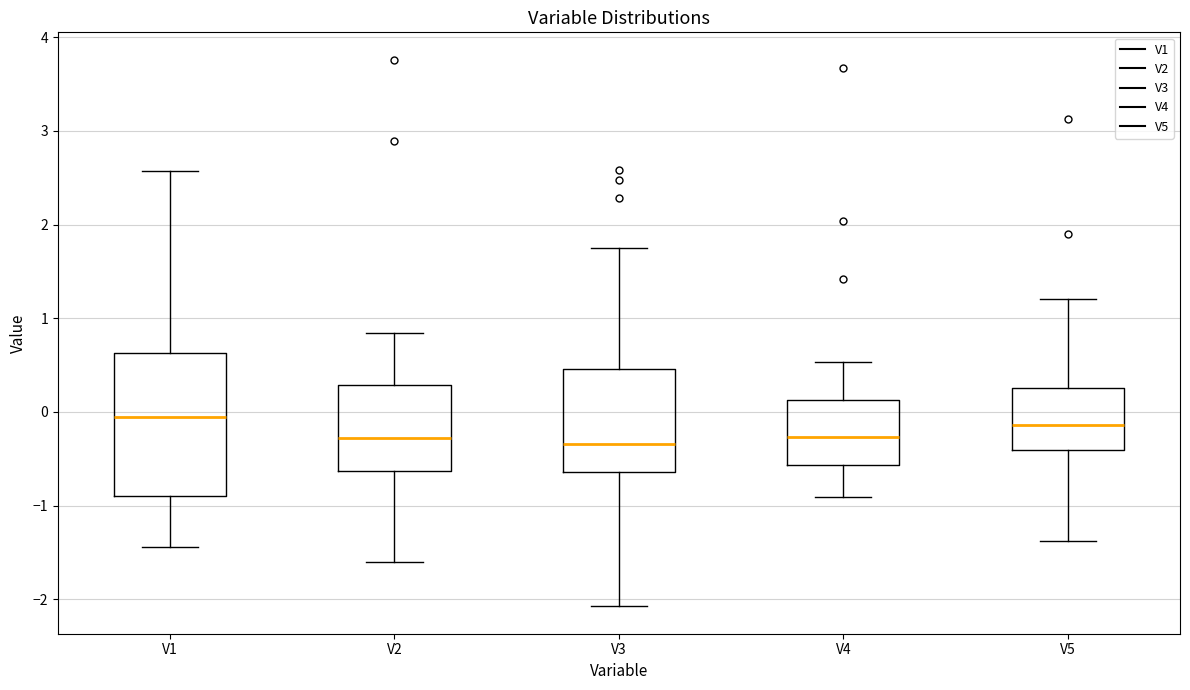

Reading left to right, read every box against the y-axis: the position of its median line, the range the box covers, and the ends of its whiskers. The values are not printed on the chart, so give them approximately, as read against the axis.

V1: median -0.1, box -0.9 to 0.6, whiskers -1.4 to 2.6
V2: median -0.3, box -0.6 to 0.3, whiskers -1.6 to 0.8
V3: median -0.3, box -0.6 to 0.5, whiskers -2.1 to 1.8
V4: median -0.3, box -0.6 to 0.1, whiskers -0.9 to 0.5
V5: median -0.1, box -0.4 to 0.3, whiskers -1.4 to 1.2